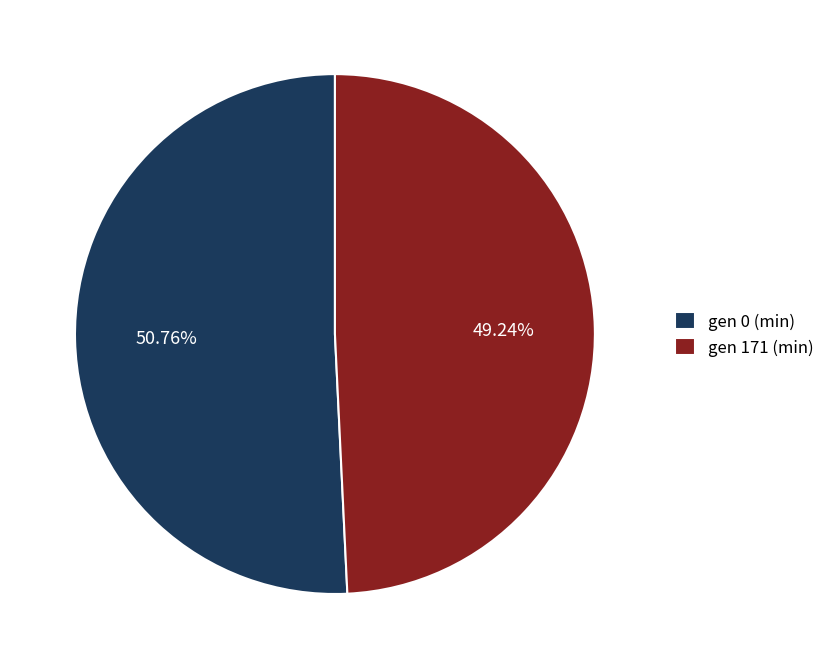

What portion of the pie excludes gen 0 (min)?

49.2%